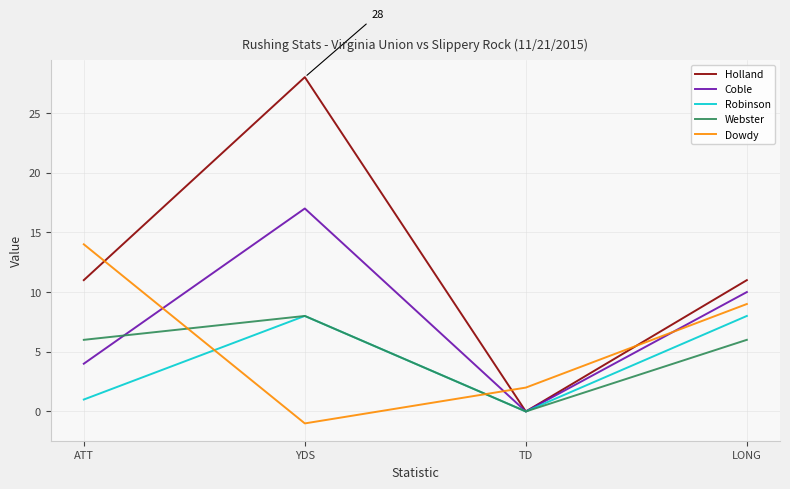

How many intersections are there between Dowdy and Coble?

3